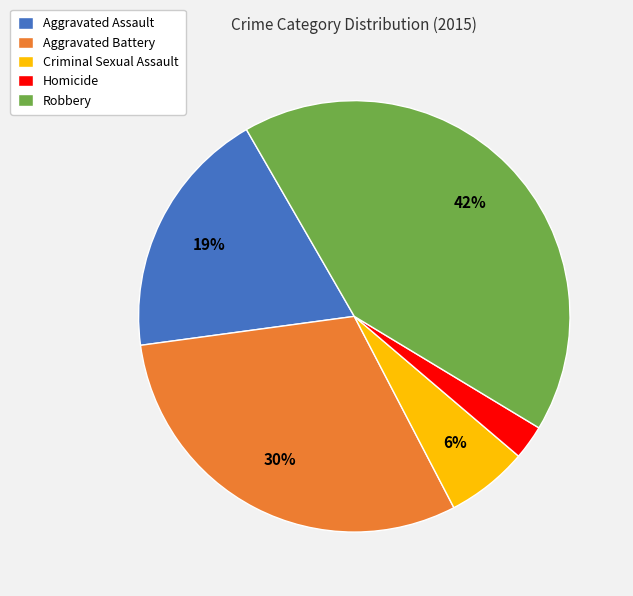

Is it true that Homicide is 3% of the pie?

True